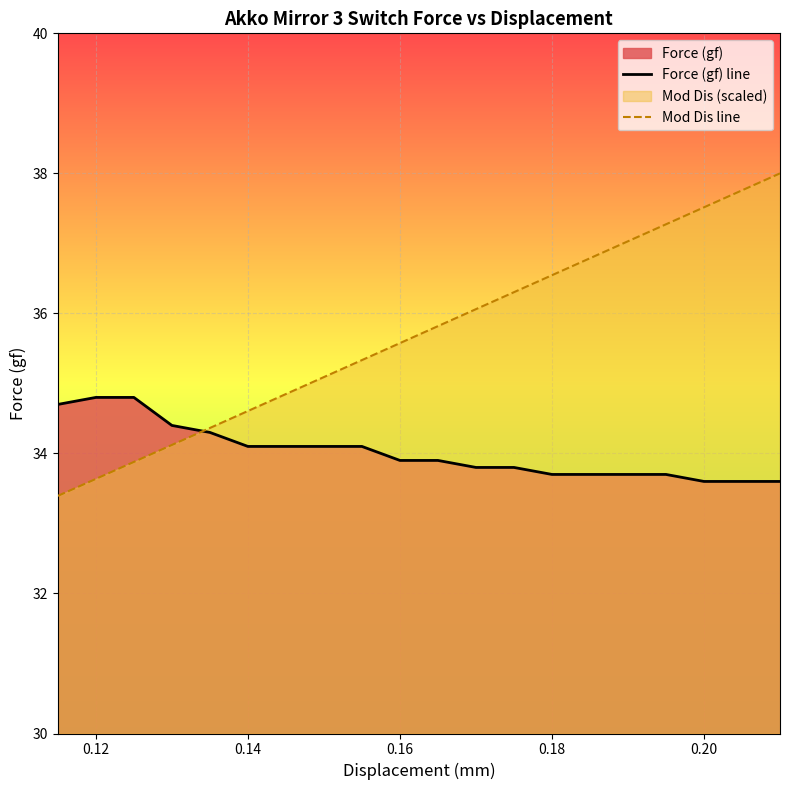

How many lines are shown in the chart?

2